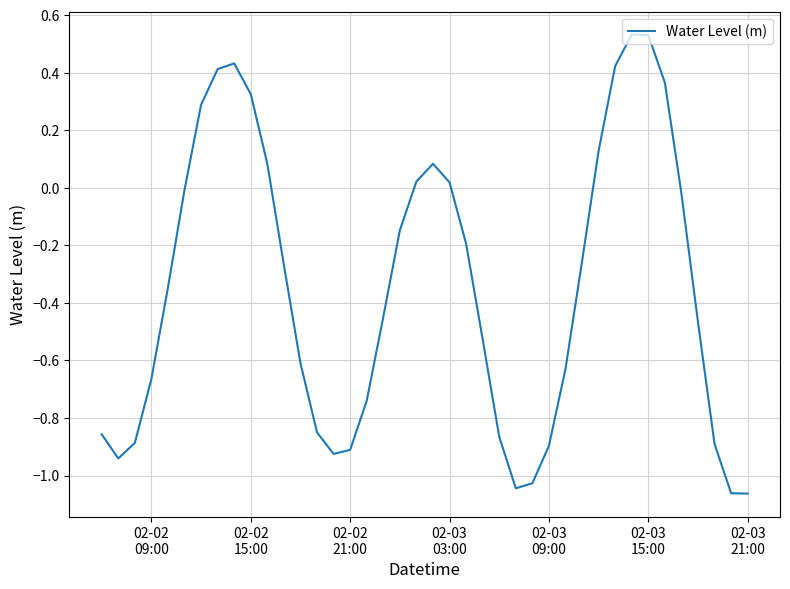

What is the difference between the maximum and minimum values?

1.6